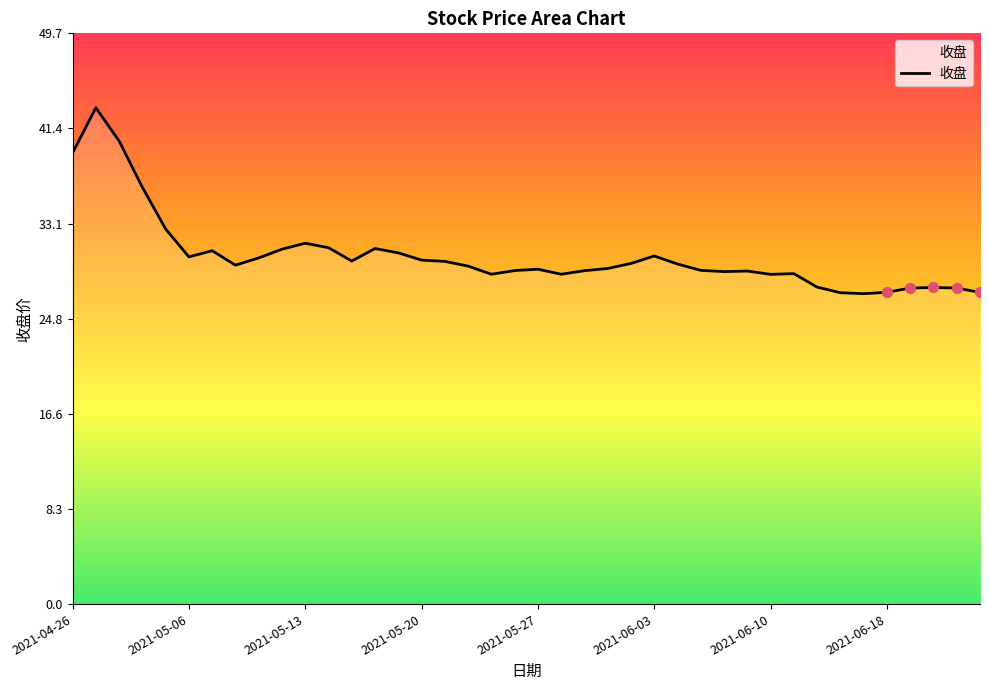

What is the ratio of the value at 14 to the value at 9?

1.0